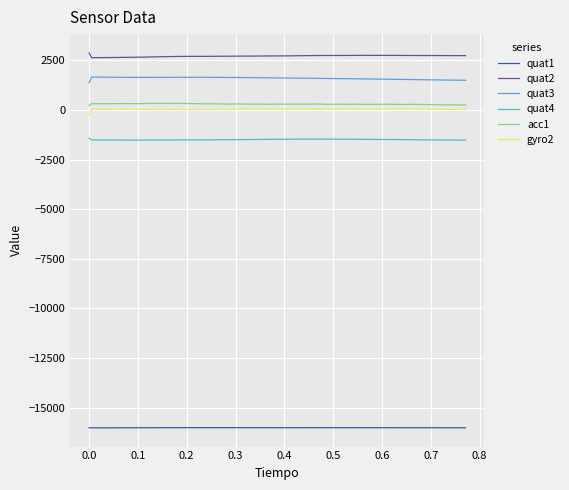

True or false: gyro2 and quat4 intersect in this chart.

False